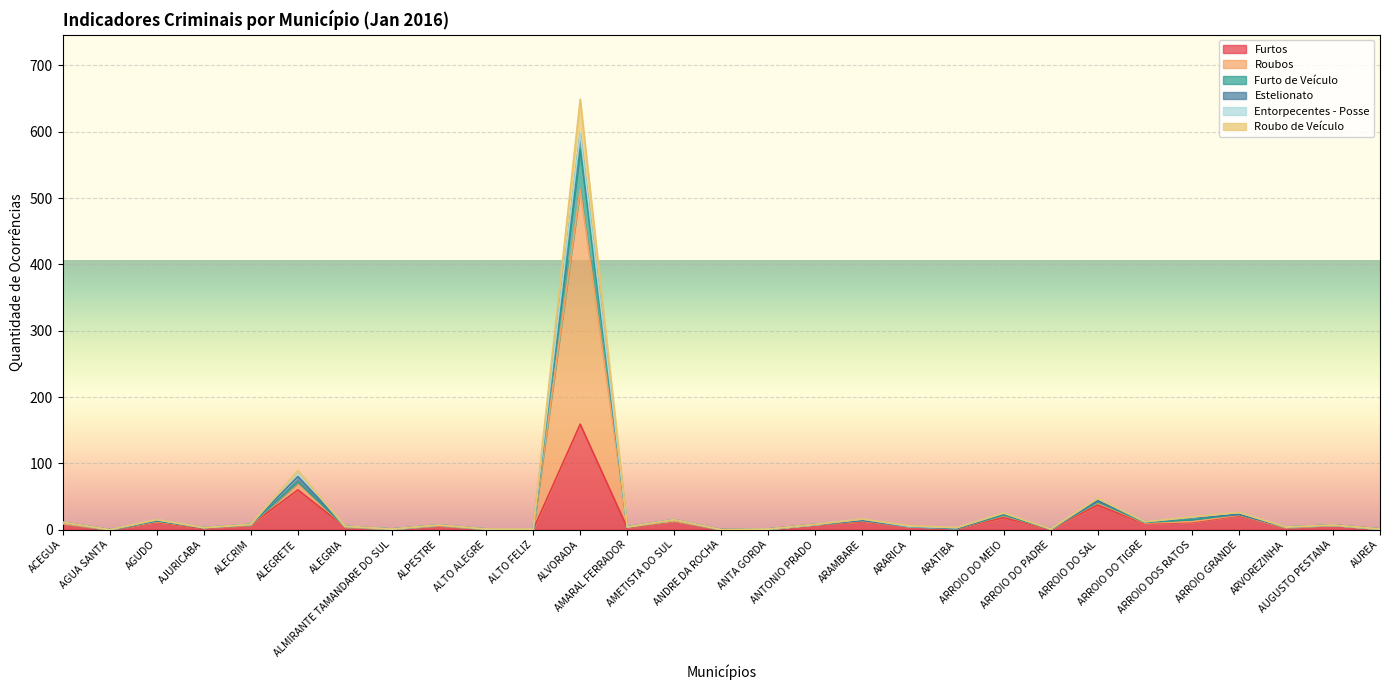

What is the maximum value for Furtos?

159